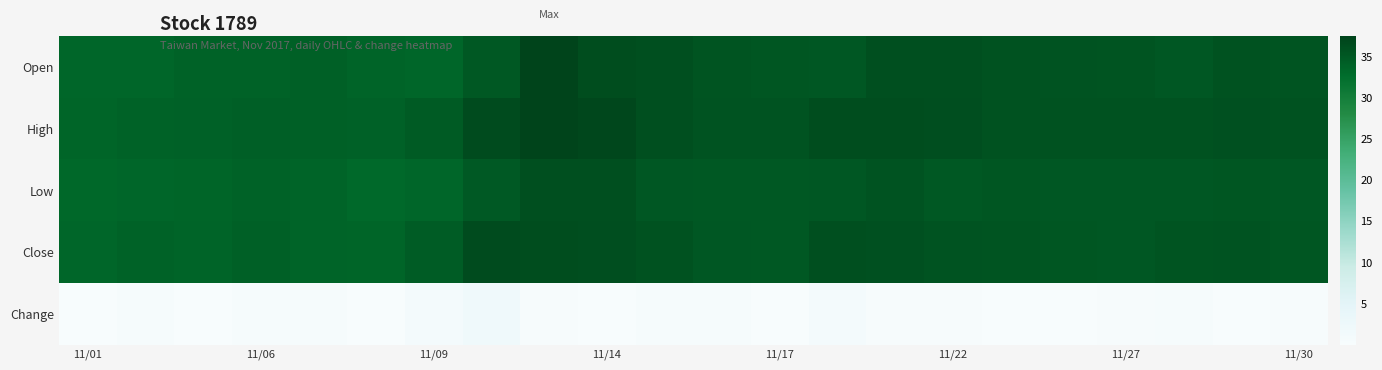

Rank the series by their maximum value, from lowest to highest.

Change, Low, Close, Open, High